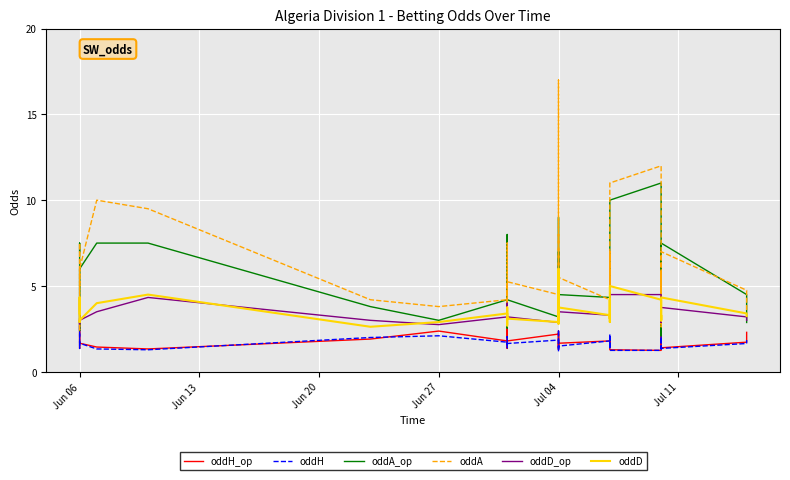

What is the value of the oddD_op point at the 25th from the left?

3.3